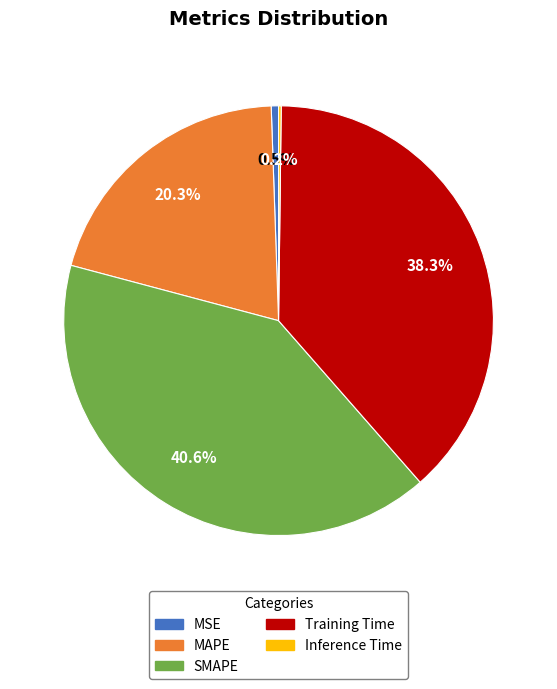

To the nearest percent, what portion does SMAPE represent?

41%